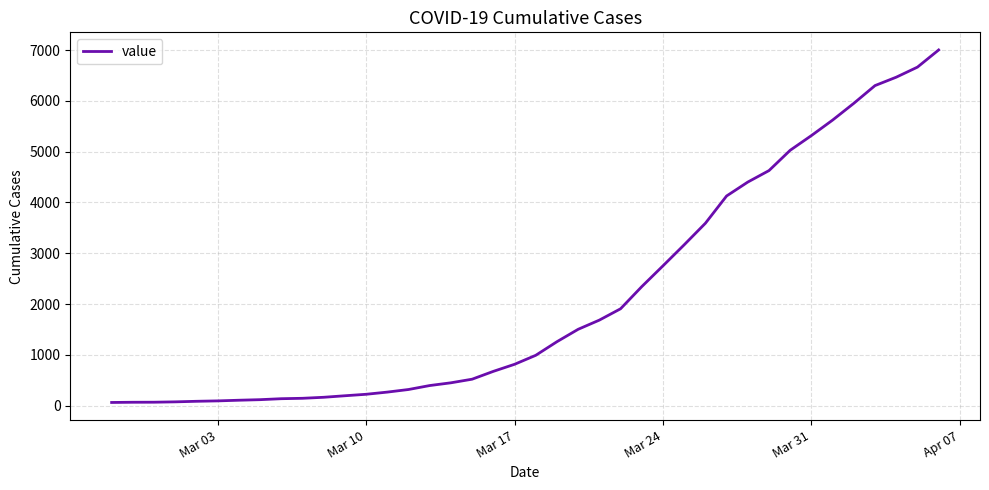

What is the difference between the maximum and minimum values?

6938